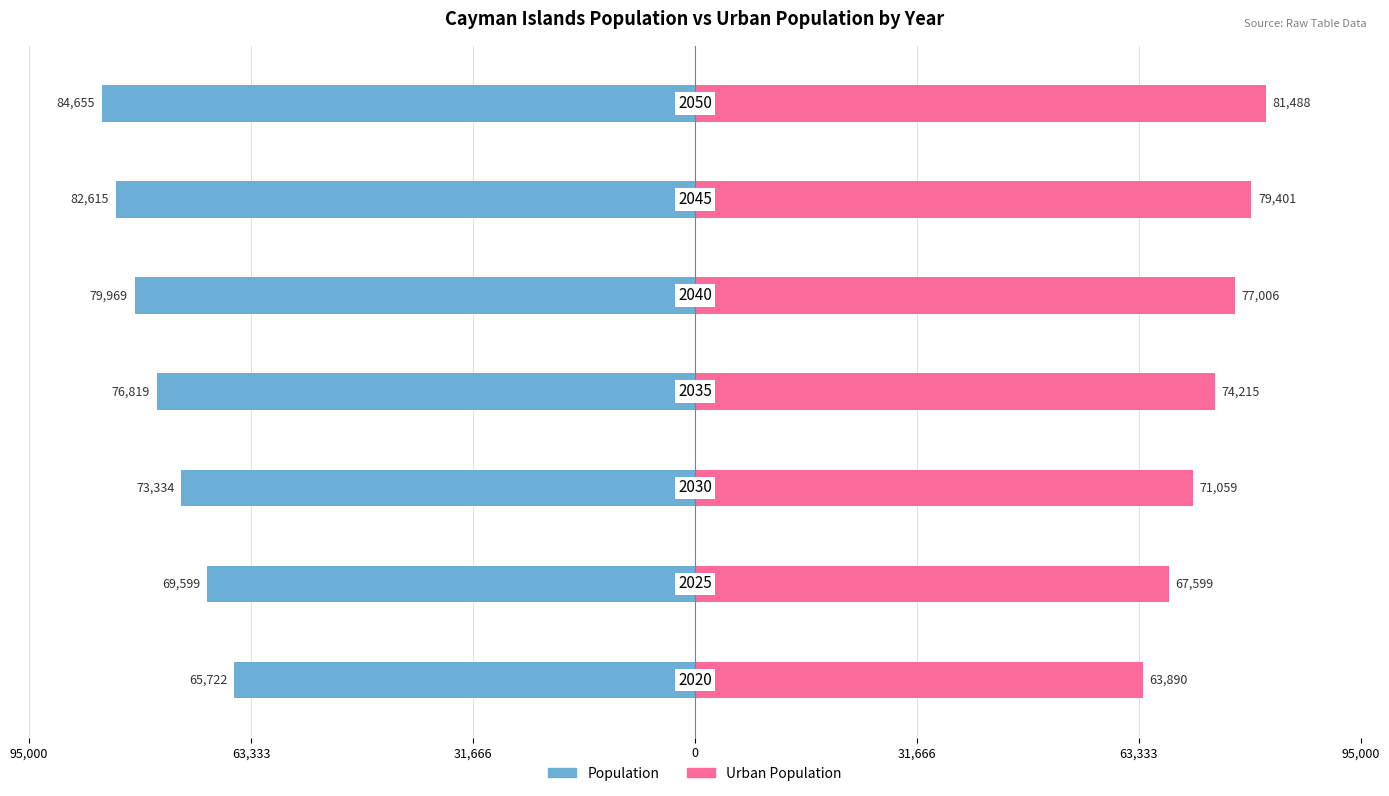

Count the Population values in the range -82615 to -69599.

5